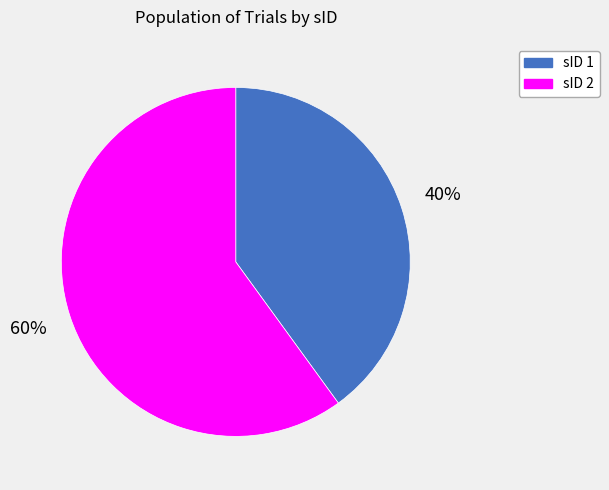

What is the ratio of the value at sID 1 to the value at sID 2?

0.7